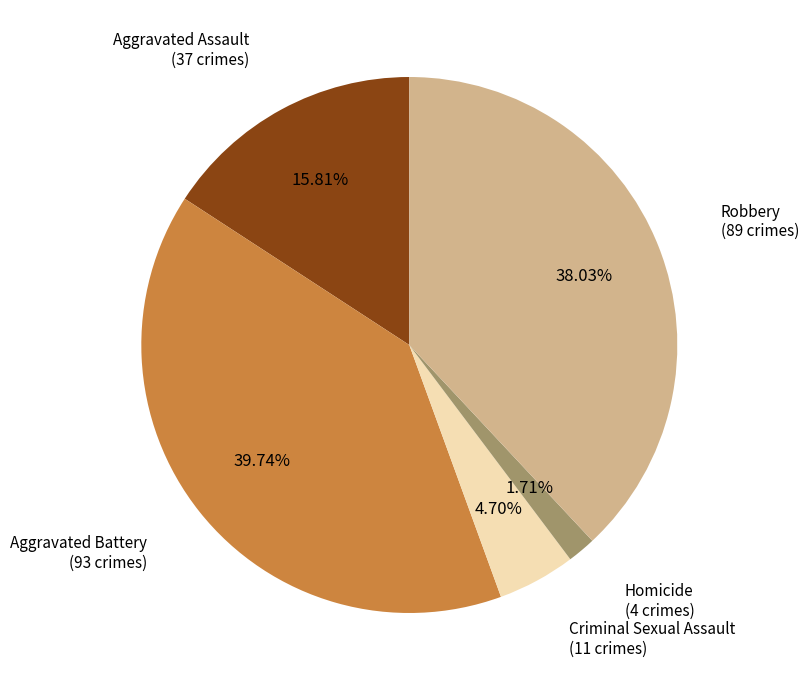

Is there any slice that represents more than half of the pie?

No